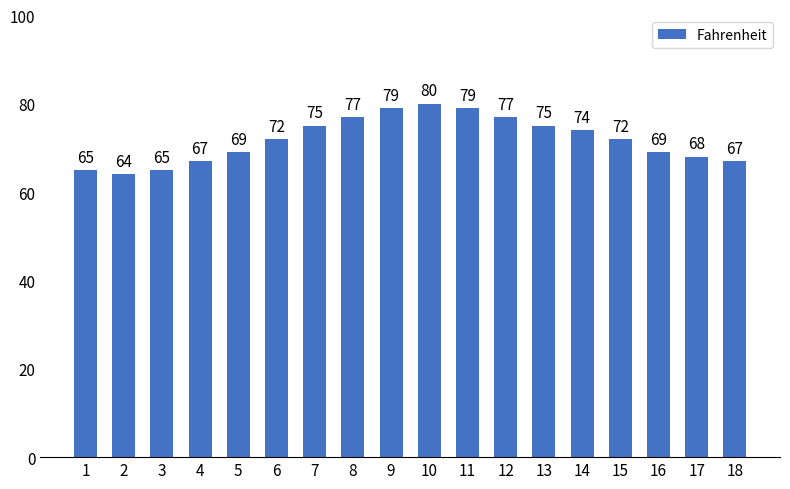

The chart shows a value of 67 at 18. True or false?

True